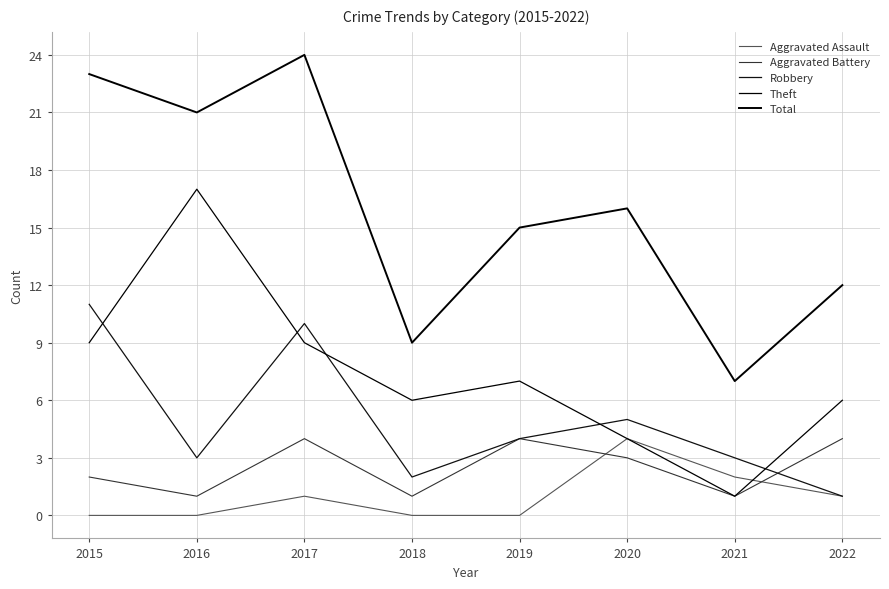

What is the lowest value of the Robbery series?

1